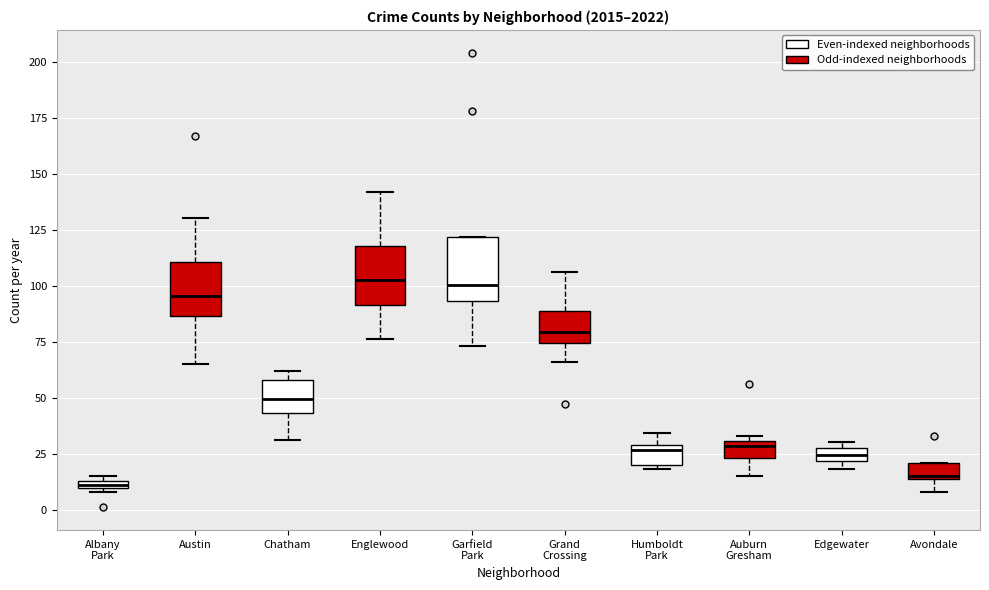

Where does the lower whisker of the box for Grand Crossing end on the y-axis? The values are not printed on the chart, so give them approximately, as read against the axis.

65